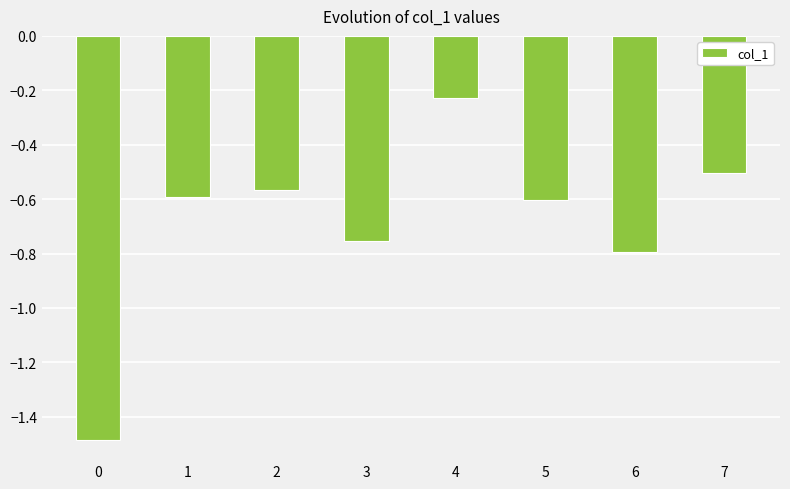

What is the average value?

-0.7